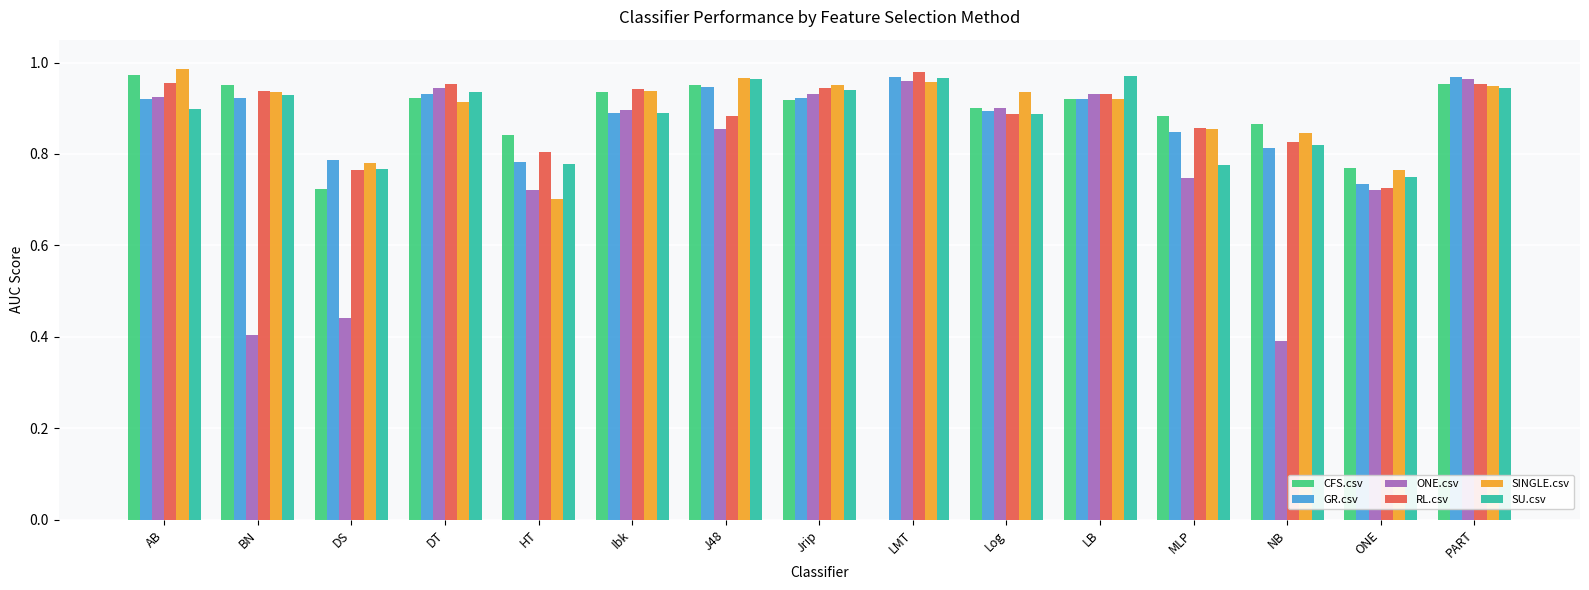

What are all the series names shown in the legend?

CFS.csv, GR.csv, ONE.csv, RL.csv, SINGLE.csv, SU.csv